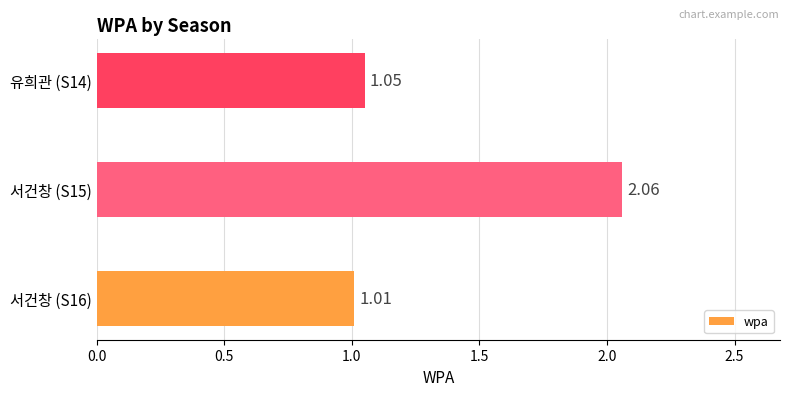

What is the ratio of the value at 서건창 (S16) to the value at 서건창 (S15)?

0.5